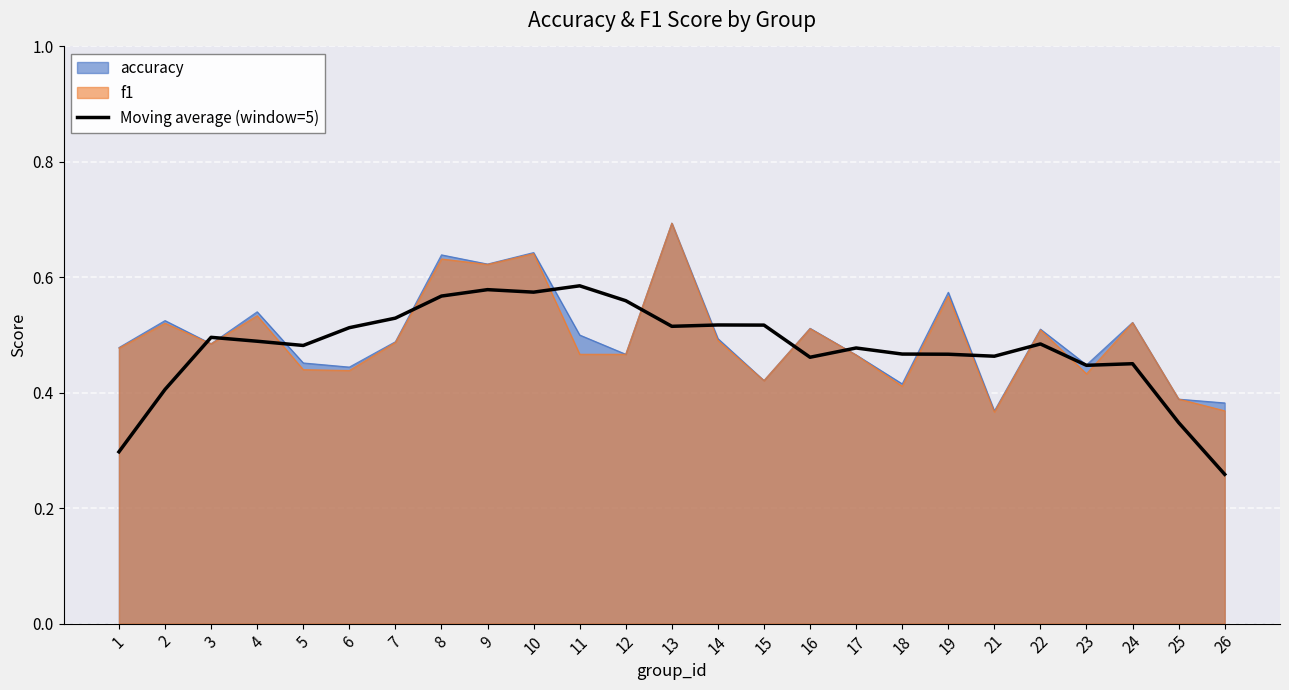

Which category has the lowest value across all series?

26